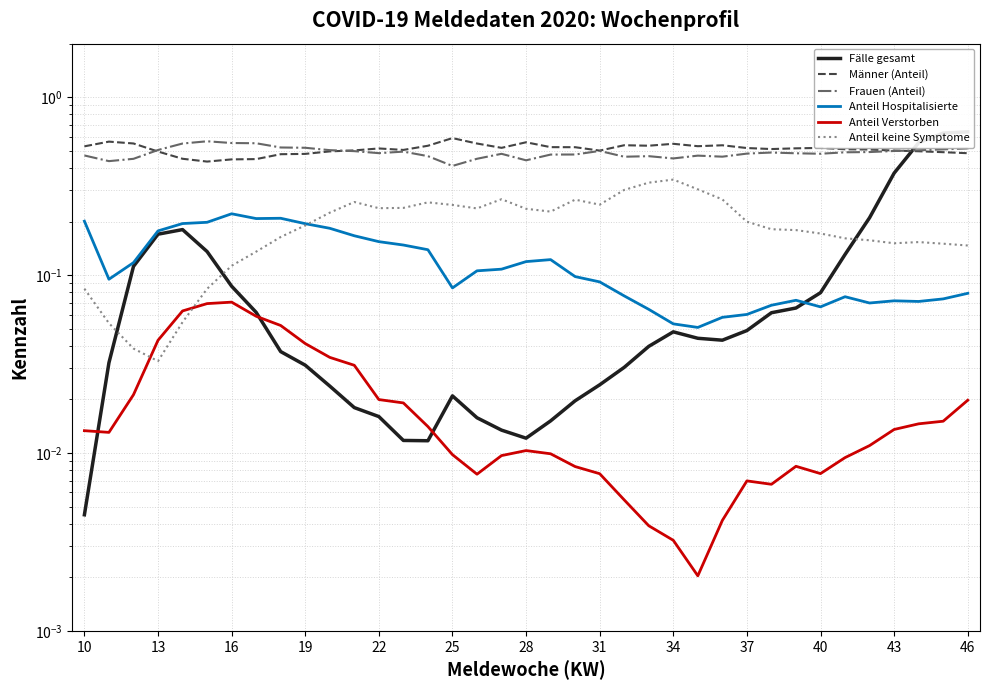

Is the value of Anteil keine Symptome at 35 greater than the value of Männer (Anteil) at 43?

No